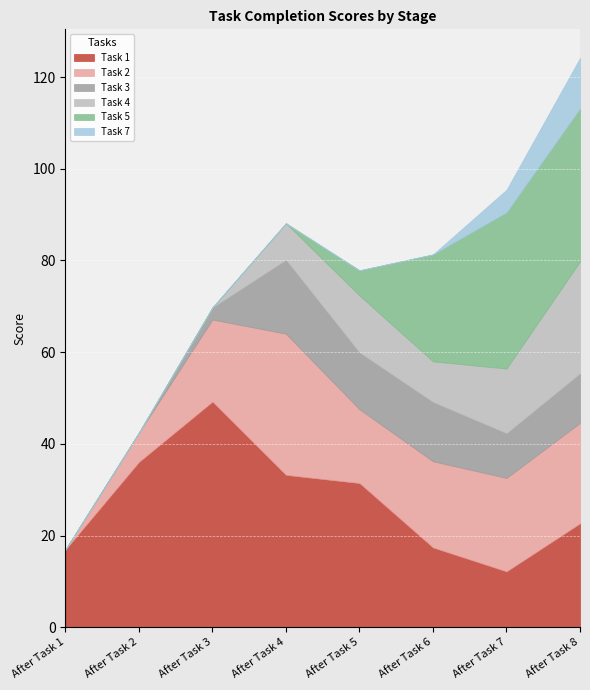

Reading left to right, what are all the values shown in this chart?

Task 1: After Task 1=16.9	After Task 2=36.1	After Task 3=49.2	After Task 4=33.2	After Task 5=31.4	After Task 6=17.4	After Task 7=12.2	After Task 8=22.7
Task 2: After Task 1=0.0	After Task 2=6.4	After Task 3=17.9	After Task 4=30.8	After Task 5=16.1	After Task 6=18.8	After Task 7=20.4	After Task 8=21.9
Task 3: After Task 1=0.0	After Task 2=0.0	After Task 3=2.6	After Task 4=16.1	After Task 5=12.4	After Task 6=12.9	After Task 7=9.8	After Task 8=10.8
Task 4: After Task 1=0.0	After Task 2=0.0	After Task 3=0.0	After Task 4=8.0	After Task 5=12.4	After Task 6=8.9	After Task 7=14.1	After Task 8=24.4
Task 5: After Task 1=0.0	After Task 2=0.0	After Task 3=0.0	After Task 4=0.0	After Task 5=5.5	After Task 6=23.3	After Task 7=34.1	After Task 8=33.4
Task 7: After Task 1=0.0	After Task 2=0.0	After Task 3=0.0	After Task 4=0.0	After Task 5=0.0	After Task 6=0.0	After Task 7=5.0	After Task 8=11.1